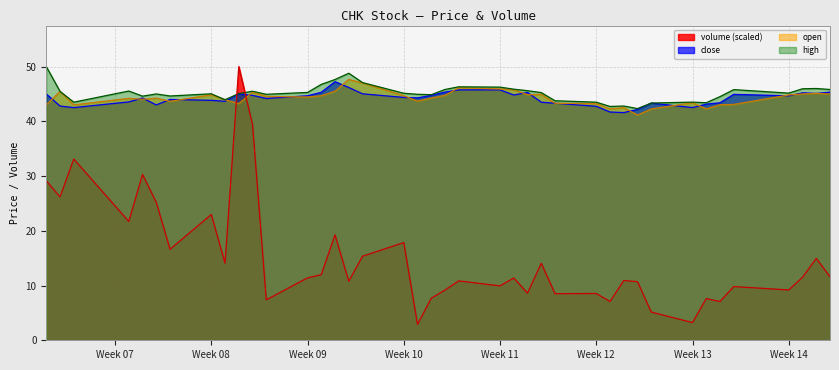

Is it true that volume equals 2.4 at 2021-04-06?

False